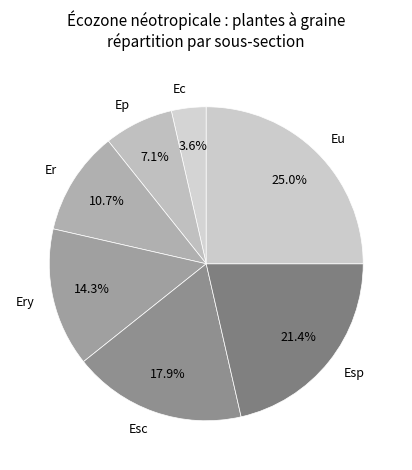

Between Esc and Ec, which is larger?

Esc